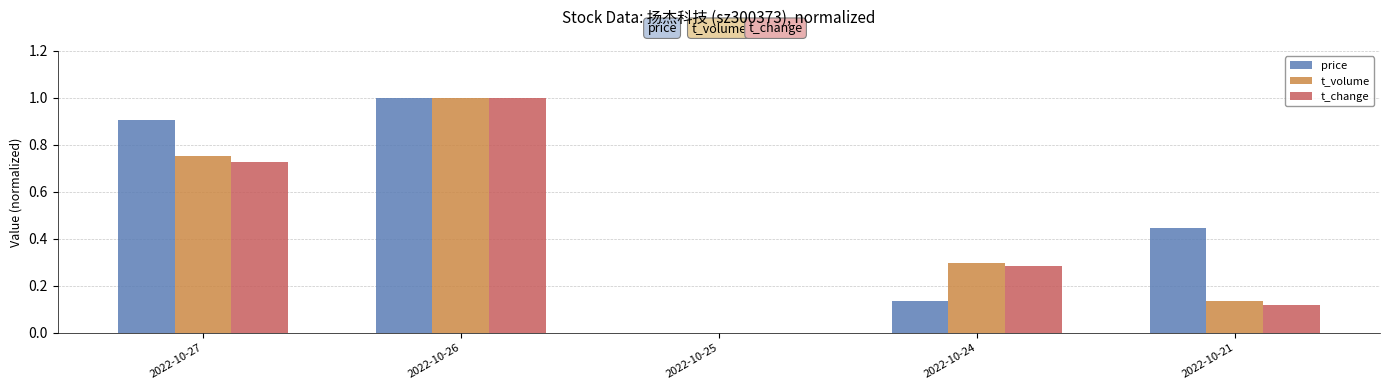

At which category is the sum across all series the highest?

2022-10-26